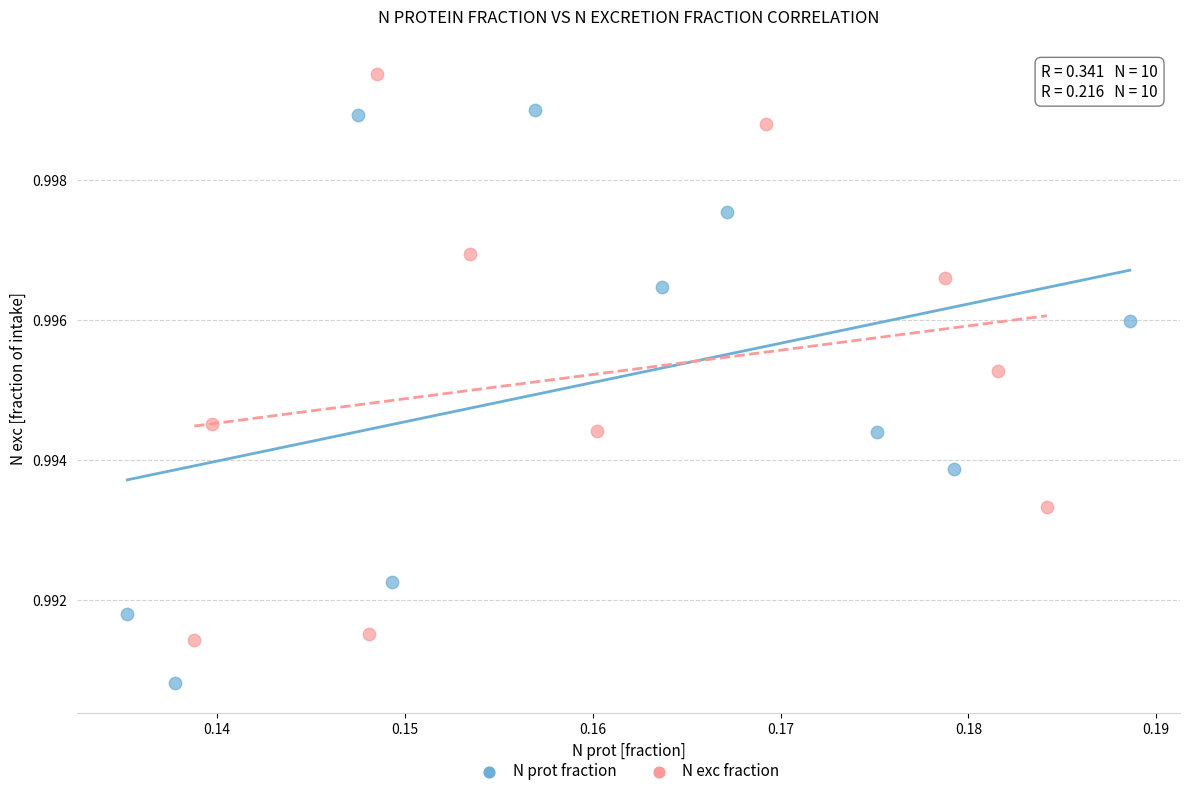

Which series contains the lowest Y value?

N prot fraction